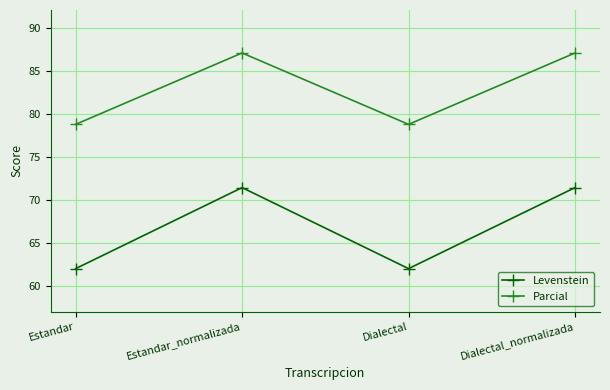

What is the difference between the maximum and second lowest values in the Levenstein series?

9.4